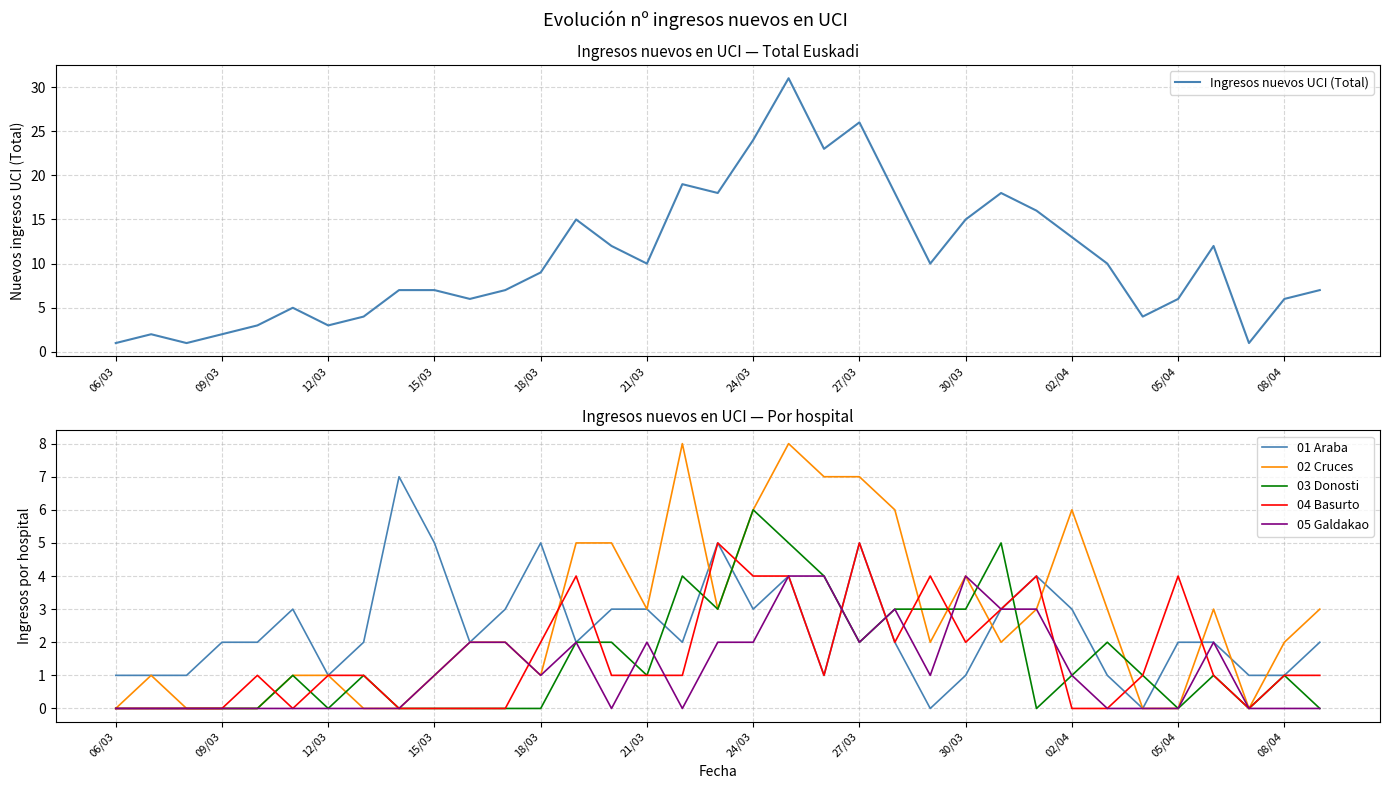

Reading left to right, list all the values displayed in this chart.

Ingresos nuevos UCI (Total): 1	2	1	2	3	5	3	4	7	7	6	7	9	15	12	10	19	18	24	31	23	26	18	10	15	18	16	13	10	4	6	12	1	6	7
01 Araba: 1	1	1	2	2	3	1	2	7	5	2	3	5	2	3	3	2	5	3	4	1	5	2	0	1	3	4	3	1	0	2	2	1	1	2
02 Cruces: 0	1	0	0	0	1	1	0	0	1	2	2	1	5	5	3	8	3	6	8	7	7	6	2	4	2	3	6	3	0	0	3	0	2	3
03 Donosti: 0	0	0	0	0	1	0	1	0	0	0	0	0	2	2	1	4	3	6	5	4	2	3	3	3	5	0	1	2	1	0	1	0	1	0
04 Basurto: 0	0	0	0	1	0	1	1	0	0	0	0	2	4	1	1	1	5	4	4	1	5	2	4	2	3	4	0	0	1	4	1	0	1	1
05 Galdakao: 0	0	0	0	0	0	0	0	0	1	2	2	1	2	0	2	0	2	2	4	4	2	3	1	4	3	3	1	0	0	0	2	0	0	0